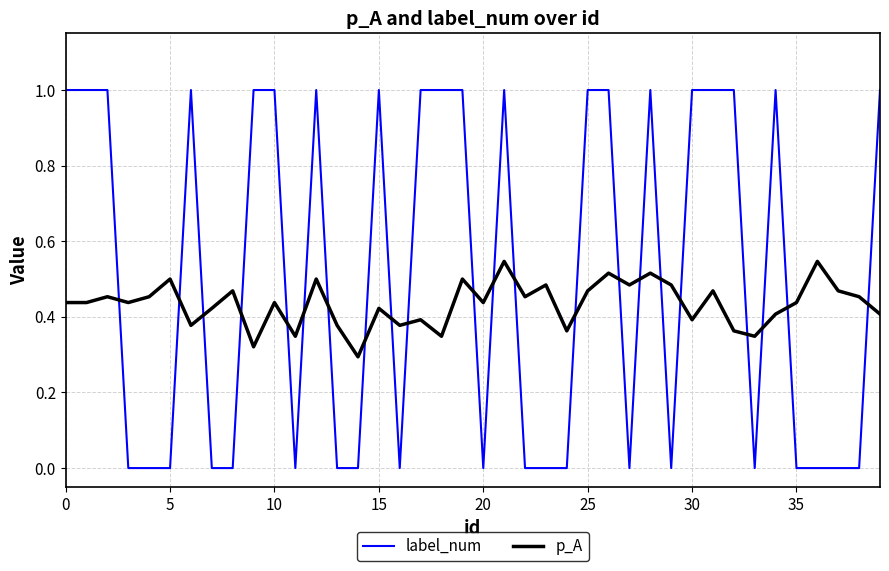

What is the difference between the maximum and minimum values in the label_num series?

1.0